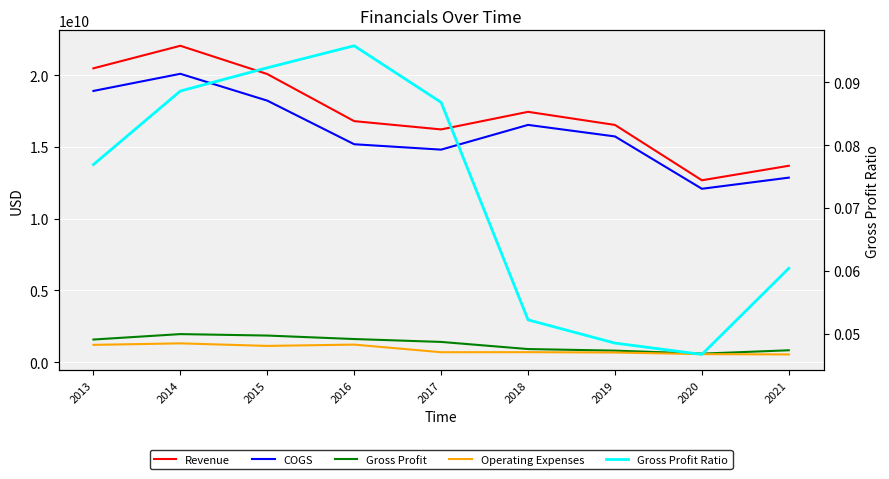

What is the greatest value displayed?

22041000000.0